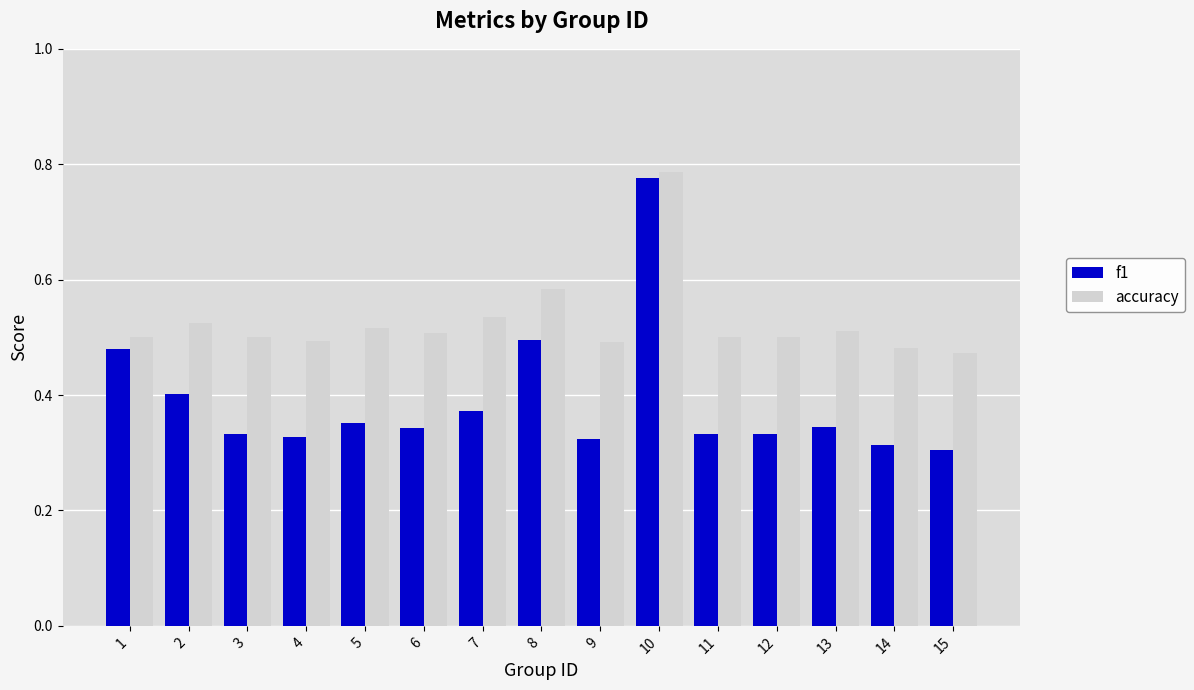

Which label corresponds to the largest value in the chart?

10